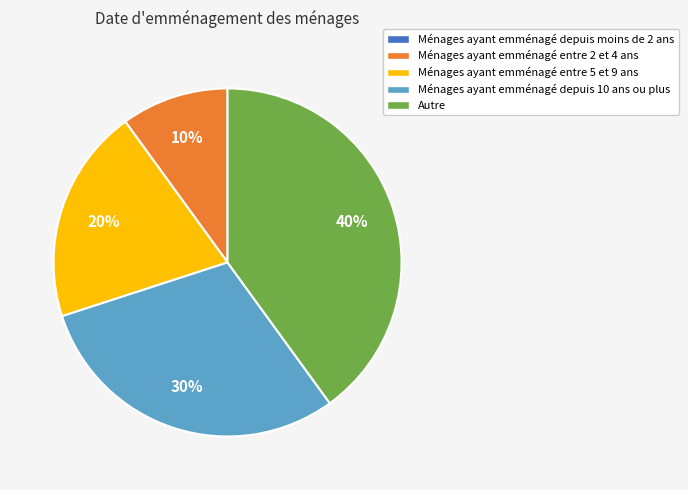

Does any single category account for the majority?

No